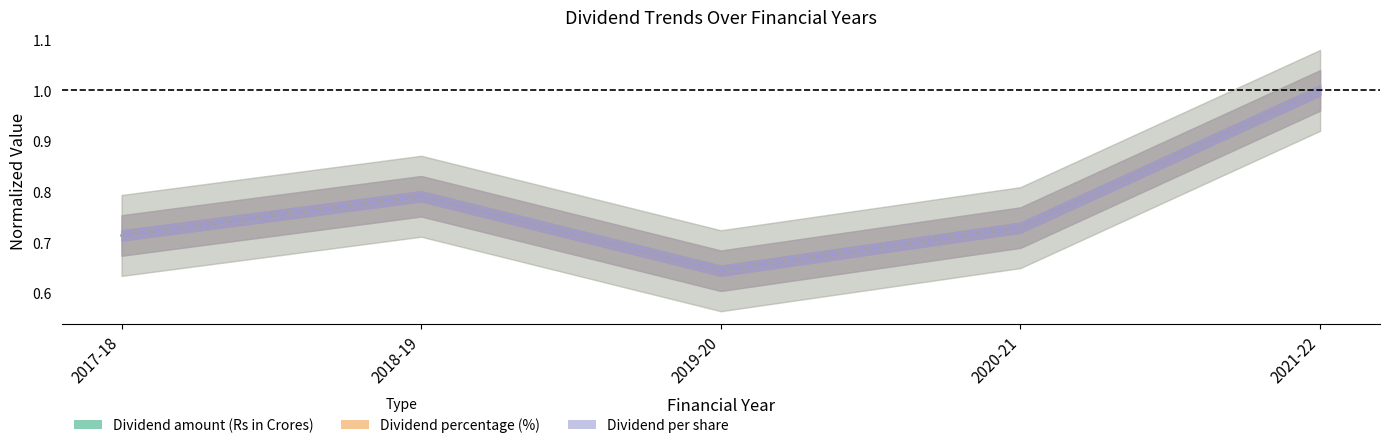

At 2021-22, list the series in order from largest to smallest.

Dividend amount (Rs in Crores), Dividend percentage (%), Dividend per share